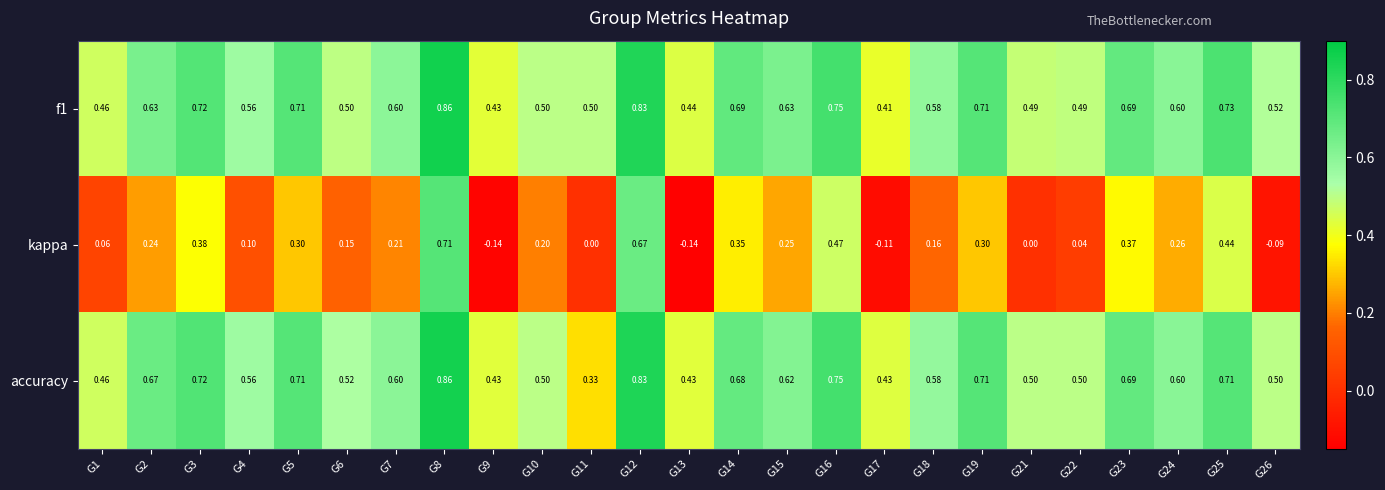

Is the value of f1 at G17 greater than the value of accuracy at G26?

No